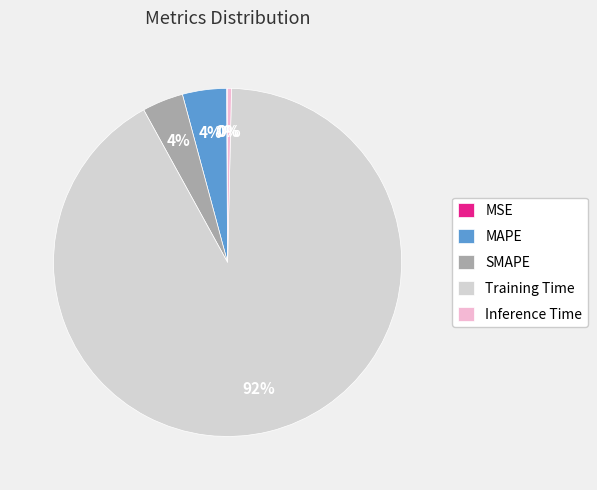

To the nearest percent, what is the average slice percentage?

20%